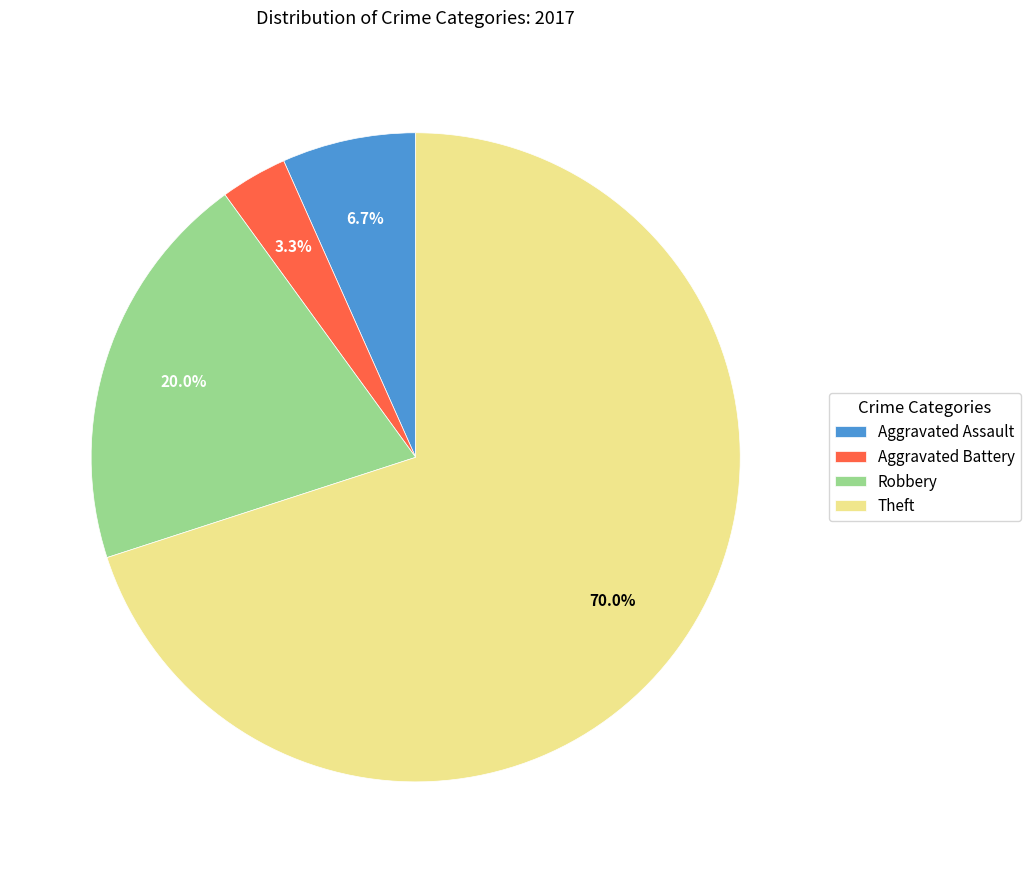

Is it true that Robbery is 26% of the pie?

False